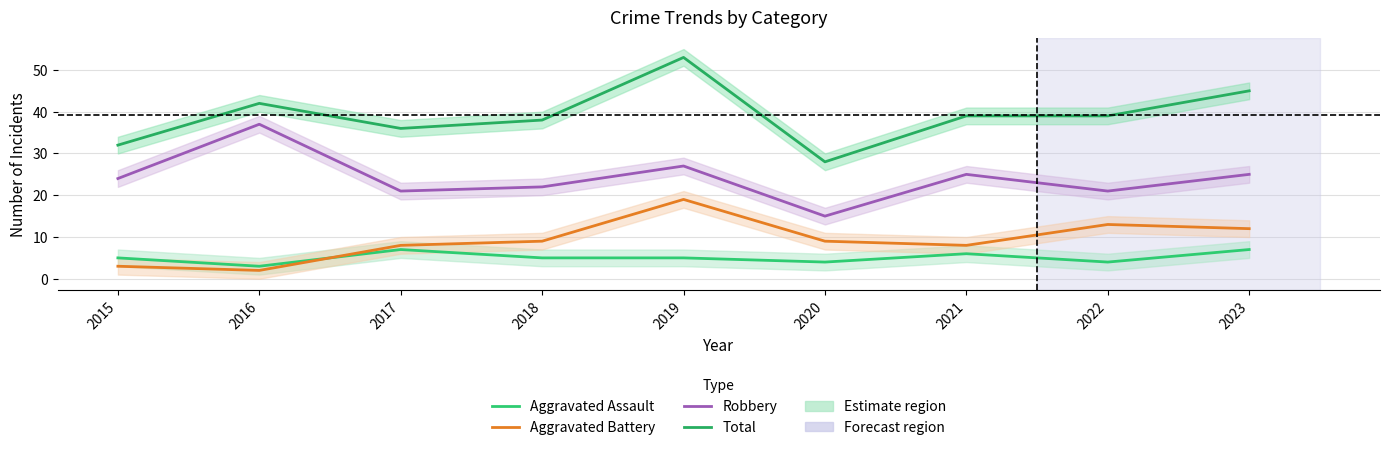

True or false: Total and Aggravated Assault cross at least once.

False